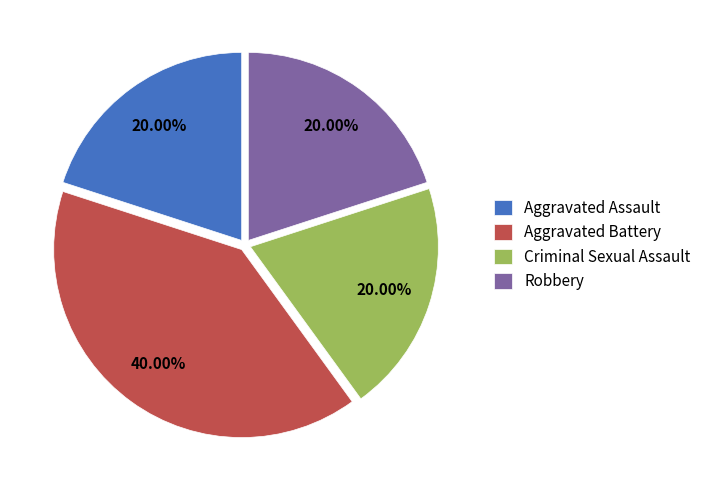

To the nearest percent, what portion does Aggravated Assault represent?

20%